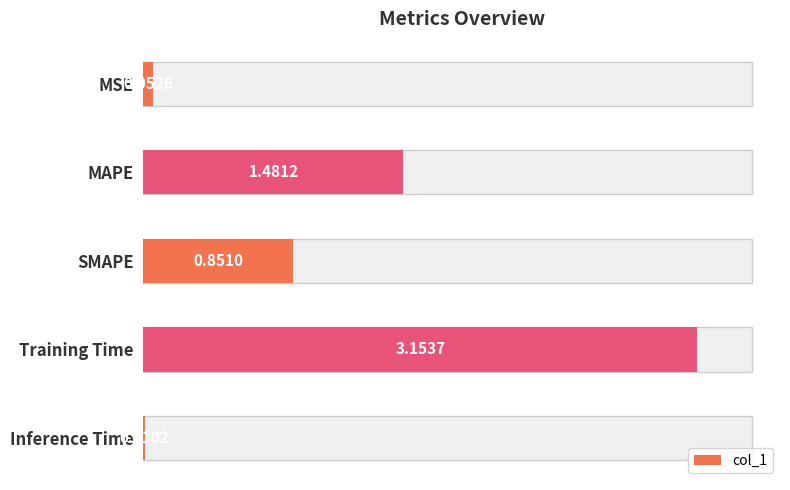

True or false: the data shows 0.1 at MSE.

True